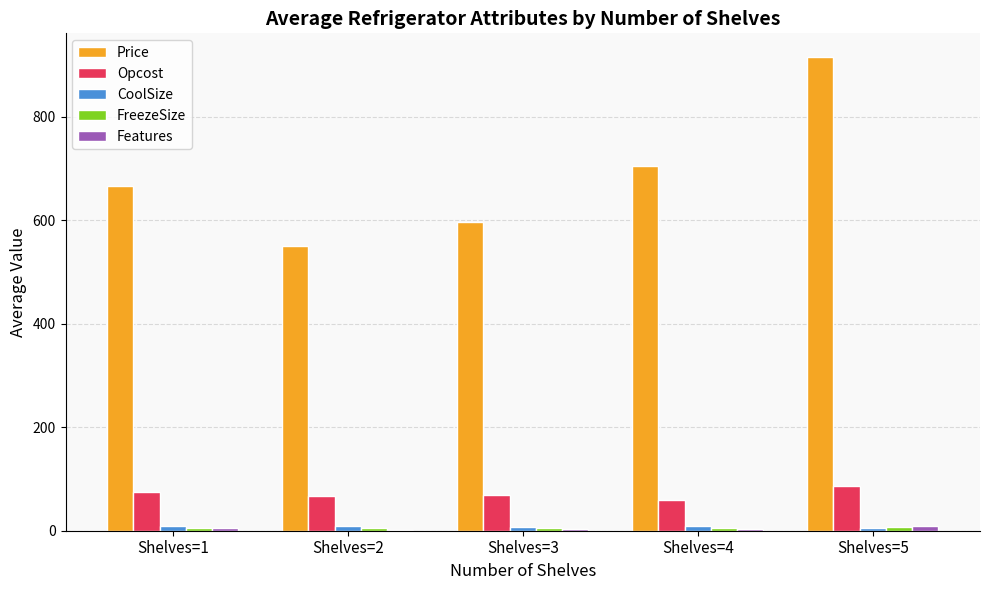

What is the maximum value shown in the chart?

915.0